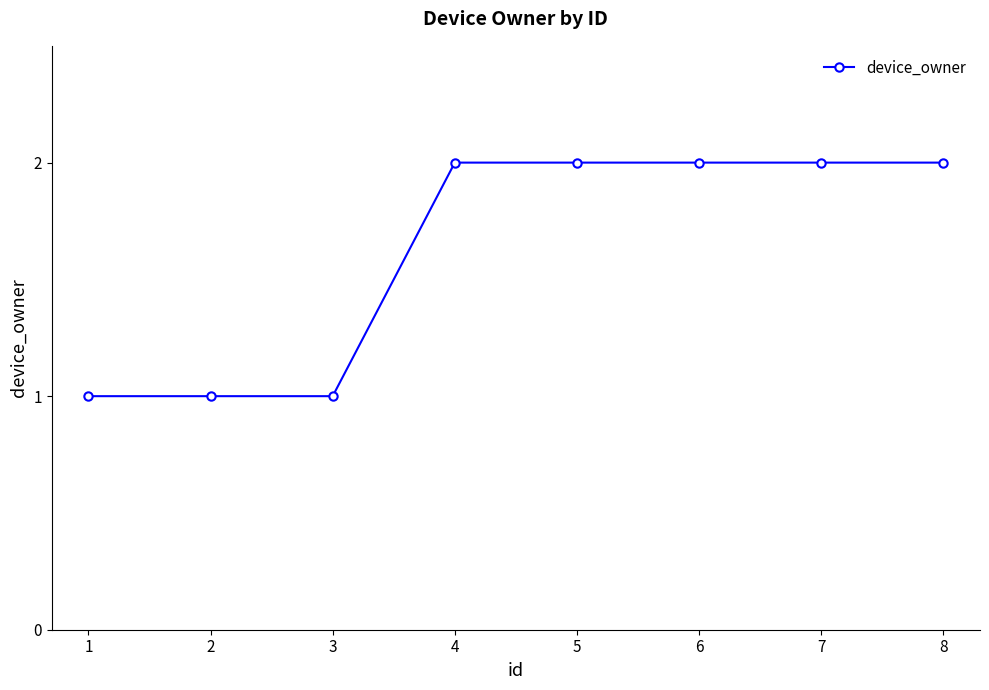

What is the difference between the second highest and minimum values?

1